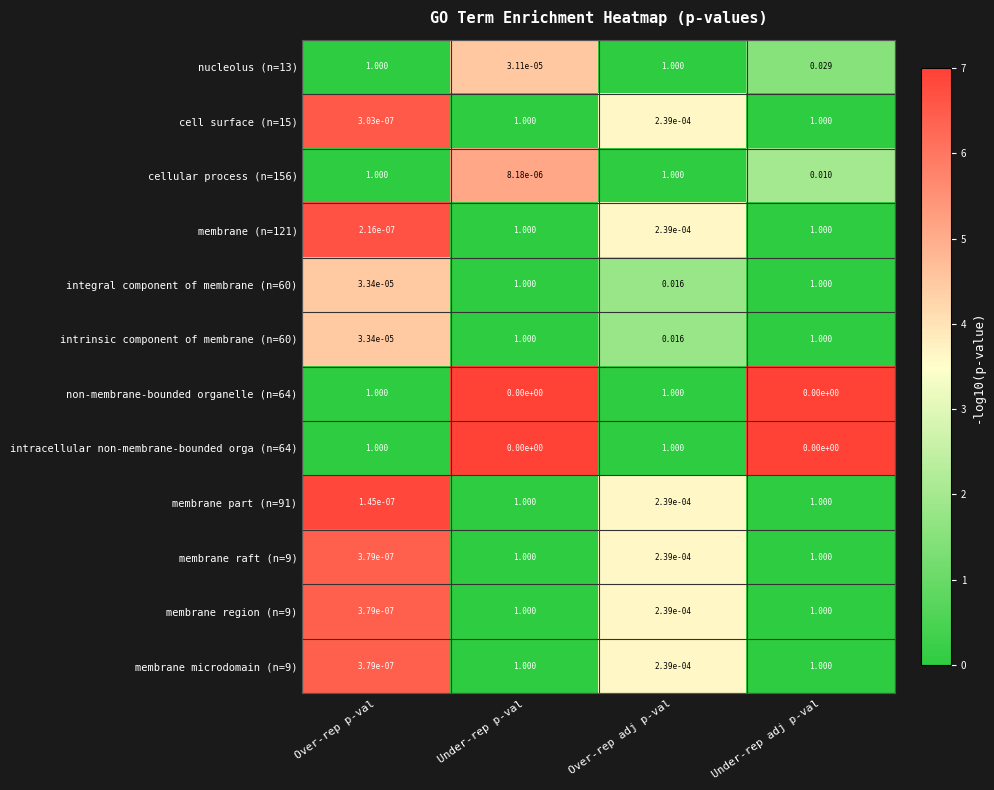

At how many categories does at least one series exceed 0?

4